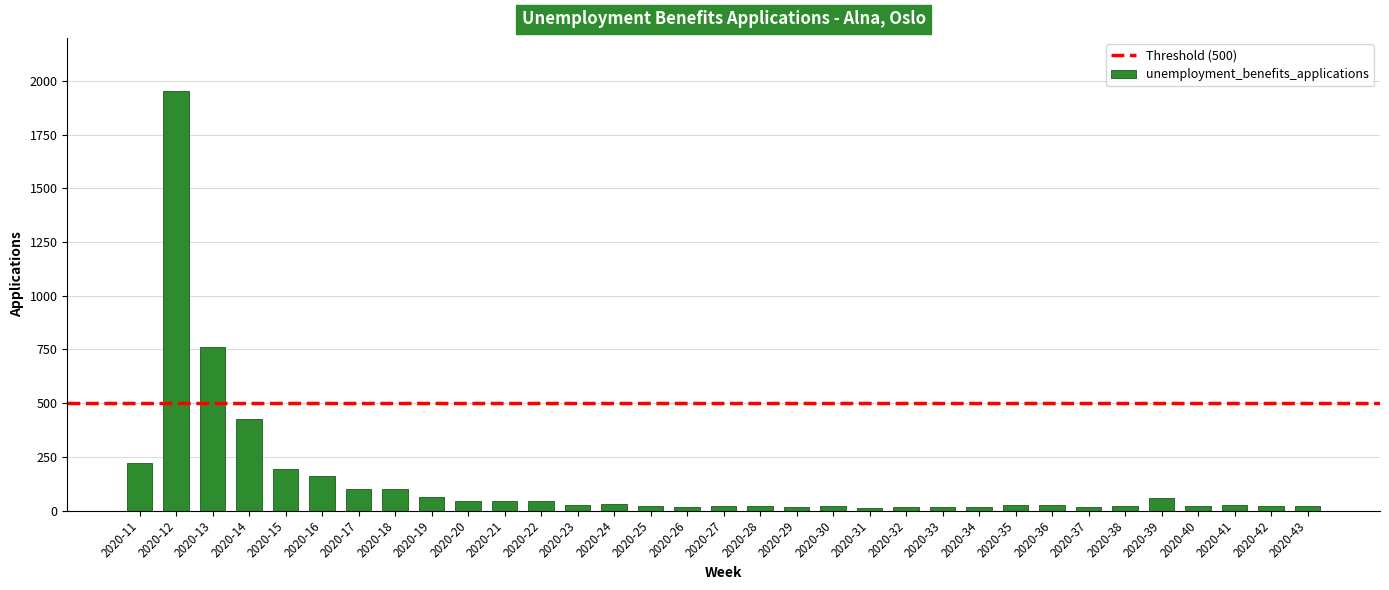

Where is the data nearest to the value 983?

2020-13